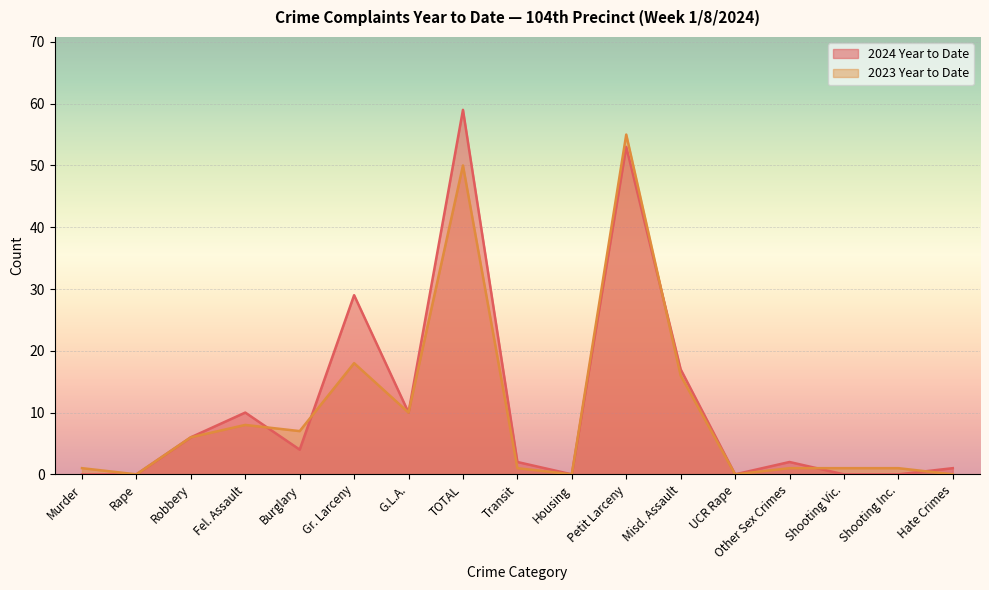

Reading left to right, transcribe all the data shown in this chart.

2024 Year to Date: Murder=0	Rape=0	Robbery=6	Fel. Assault=10	Burglary=4	Gr. Larceny=29	G.L.A.=10	TOTAL=59	Transit=2	Housing=0	Petit Larceny=53	Misd. Assault=17	UCR Rape=0	Other Sex Crimes=2	Shooting Vic.=0	Shooting Inc.=0	Hate Crimes=1
2023 Year to Date: Murder=1	Rape=0	Robbery=6	Fel. Assault=8	Burglary=7	Gr. Larceny=18	G.L.A.=10	TOTAL=50	Transit=1	Housing=0	Petit Larceny=55	Misd. Assault=16	UCR Rape=0	Other Sex Crimes=1	Shooting Vic.=1	Shooting Inc.=1	Hate Crimes=0